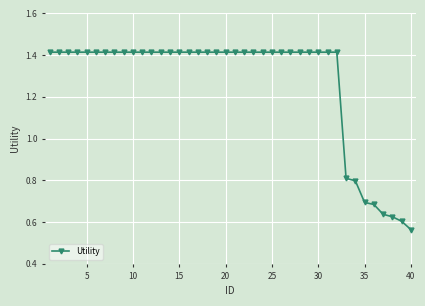

What is the average value?

1.3